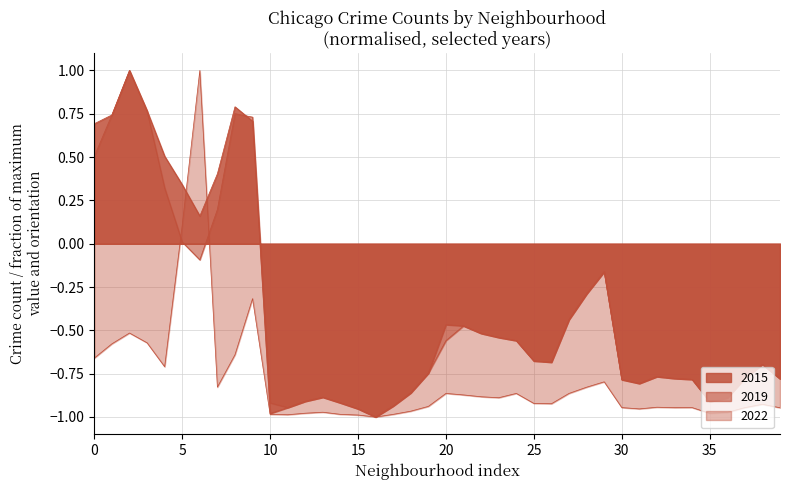

Which series has the largest total across all categories?

2015